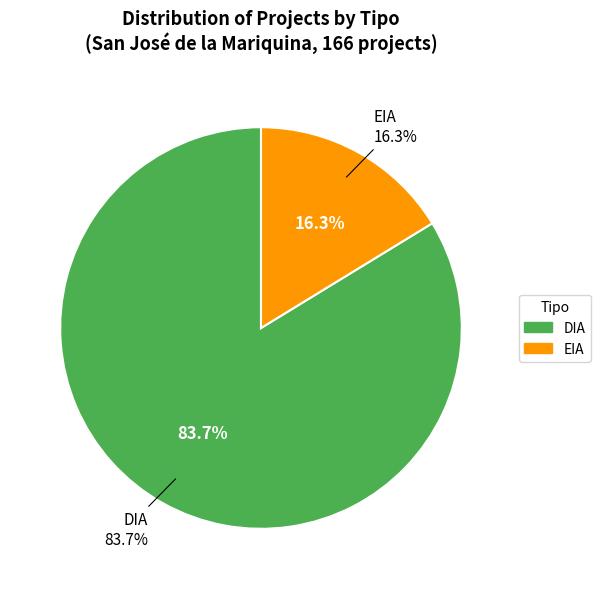

Which has a higher value, EIA or DIA?

DIA